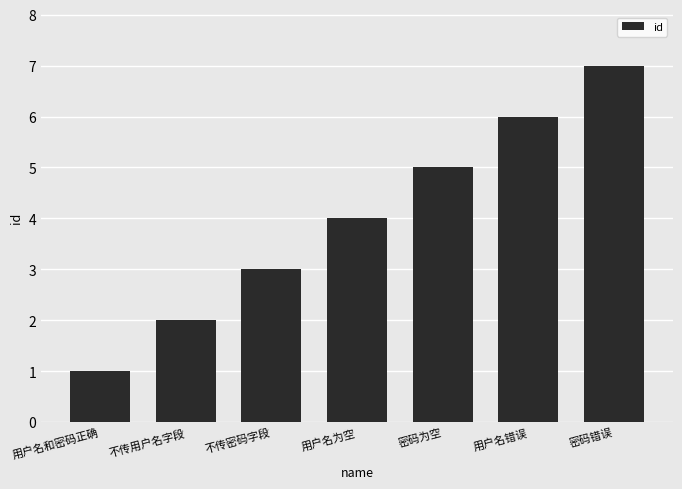

What is the approximate value at 用户名和密码正确?

1